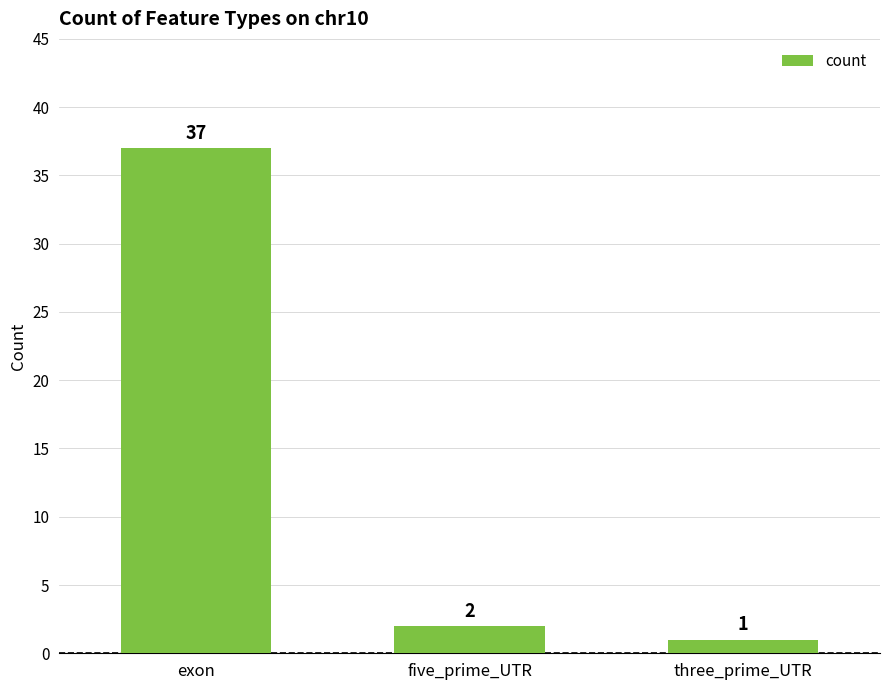

Reading left to right, extract all data points from this chart.

37	2	1